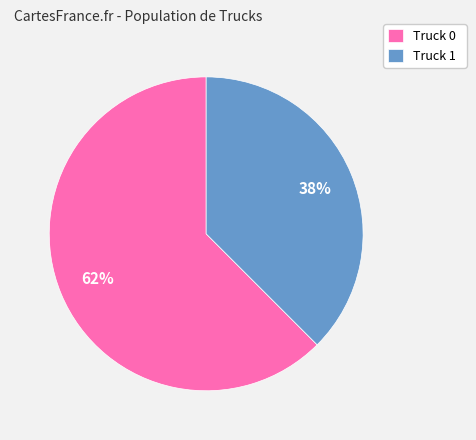

Combined, do Truck 1 and Truck 0 account for over 50%?

Yes